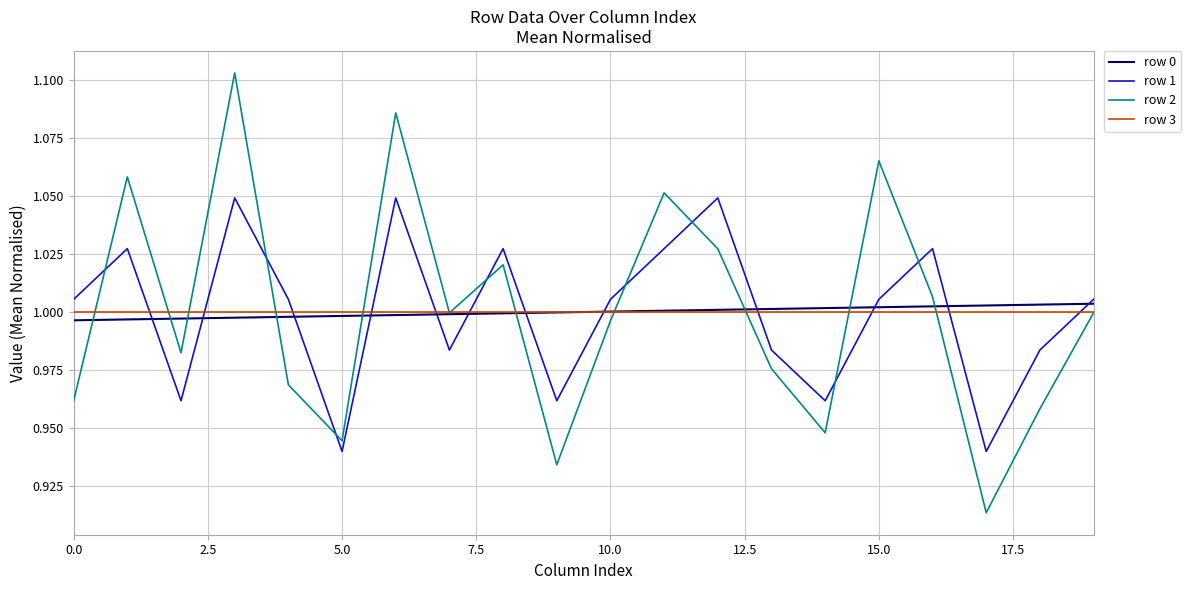

True or false: row 3 and row 1 cross at least once.

True